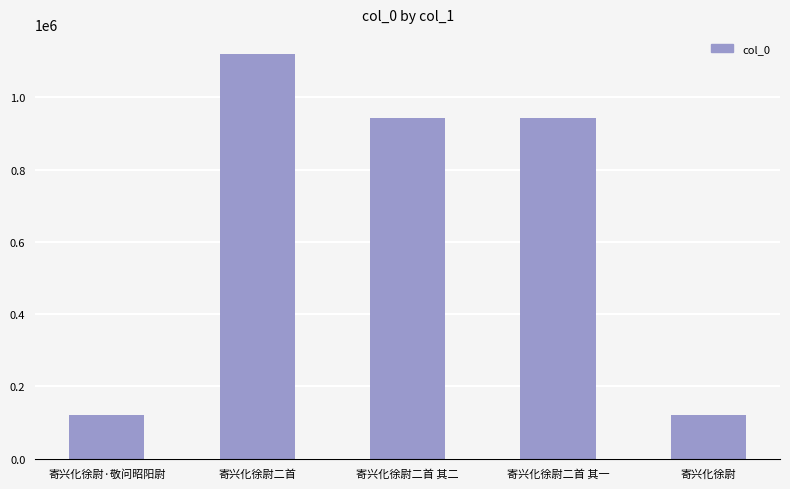

What is the difference between the second highest and second lowest values?

822606